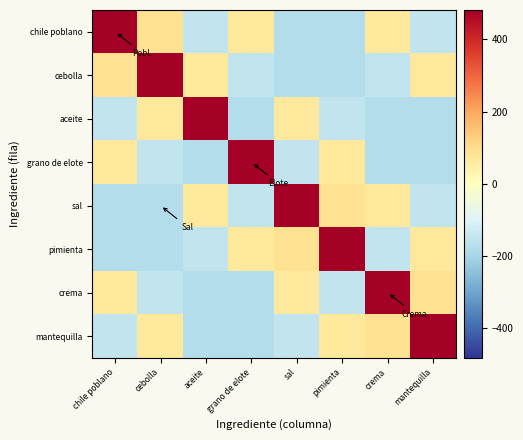

Between sal and grano de elote, which is larger?

grano de elote